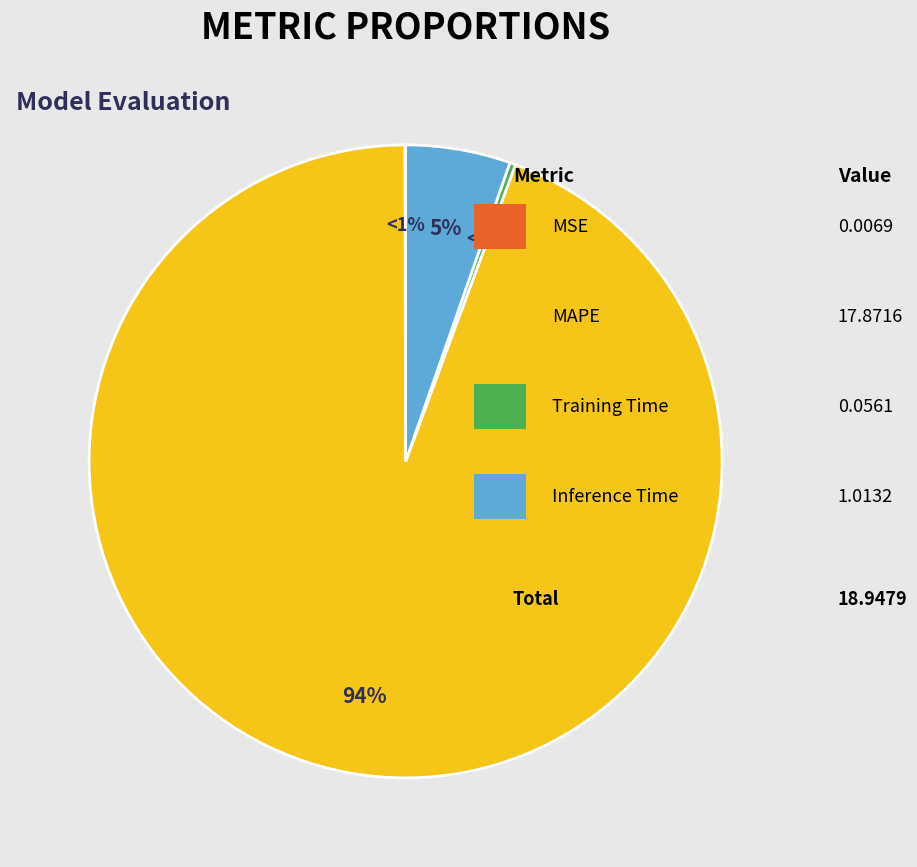

Which category has the biggest portion of the pie?

MAPE